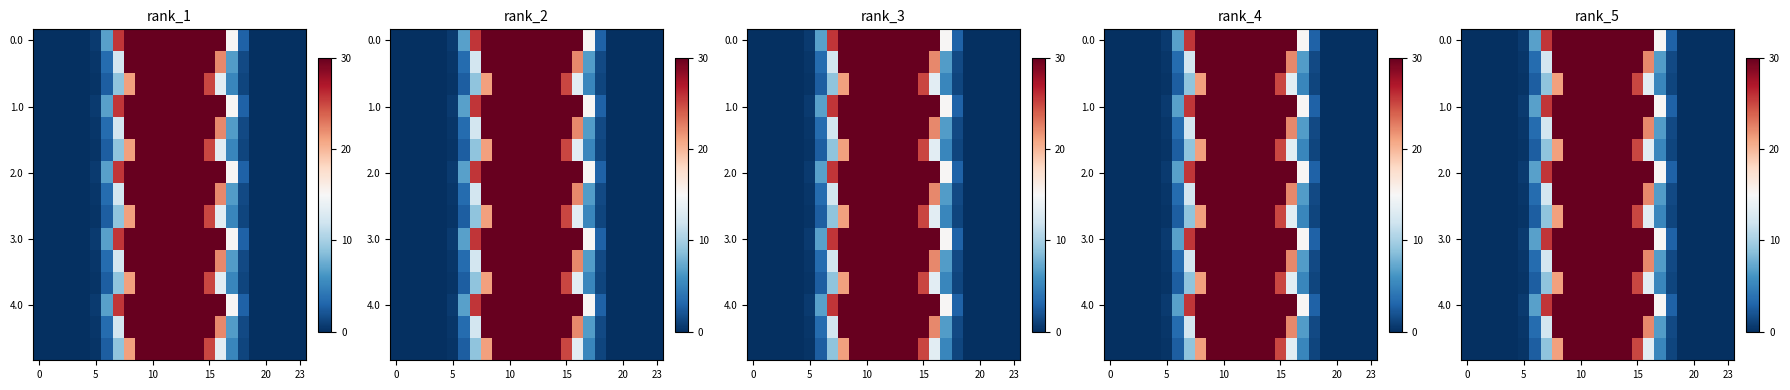

Which has a higher value, 14 or 7?

14